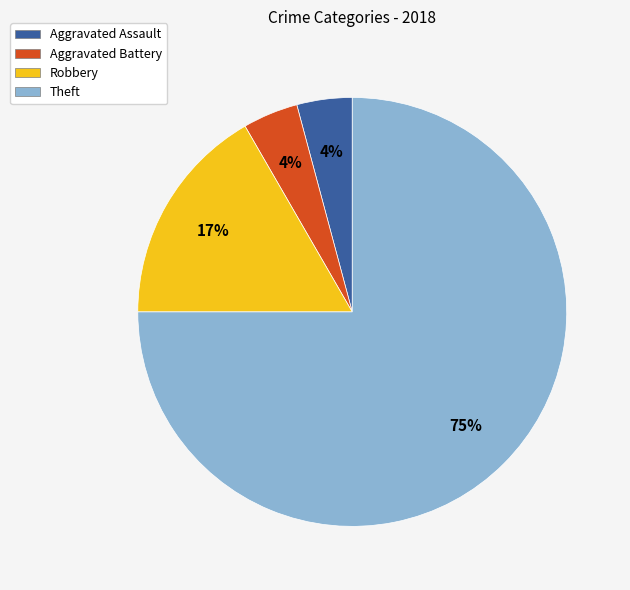

To the nearest percent, what is the combined percentage of Theft and Robbery?

92%